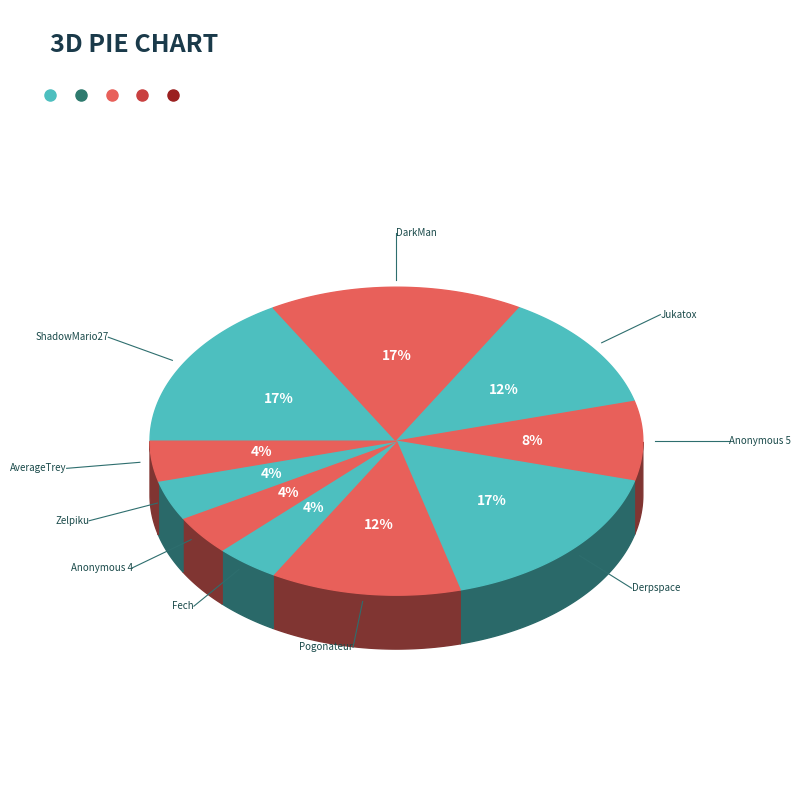

Which category has the biggest portion of the pie?

ShadowMario27